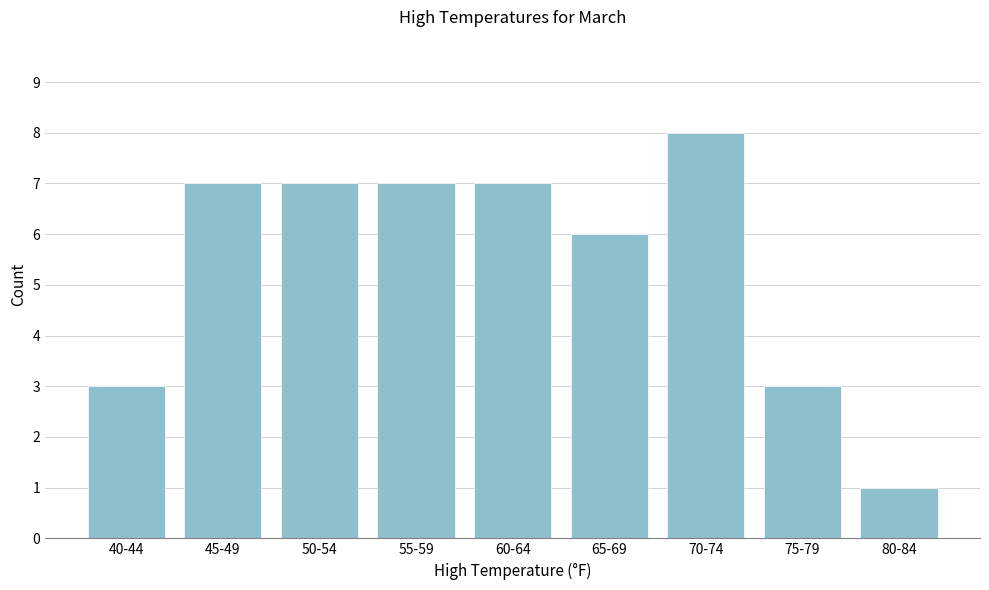

Reading right to left, list all the values displayed in this chart.

1	3	8	6	7	7	7	7	3